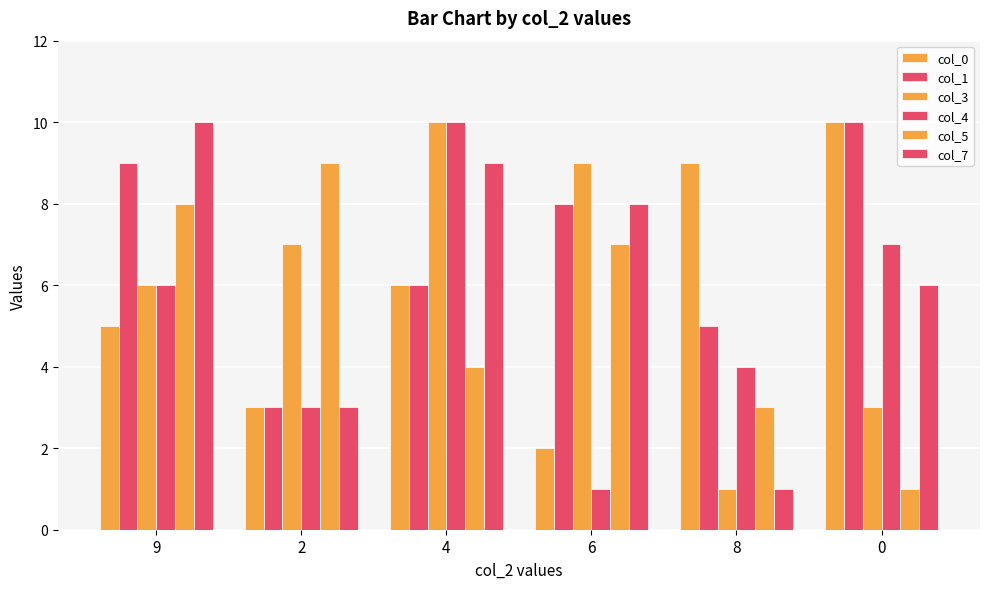

Is it true that col_1 equals 2 at 4?

False